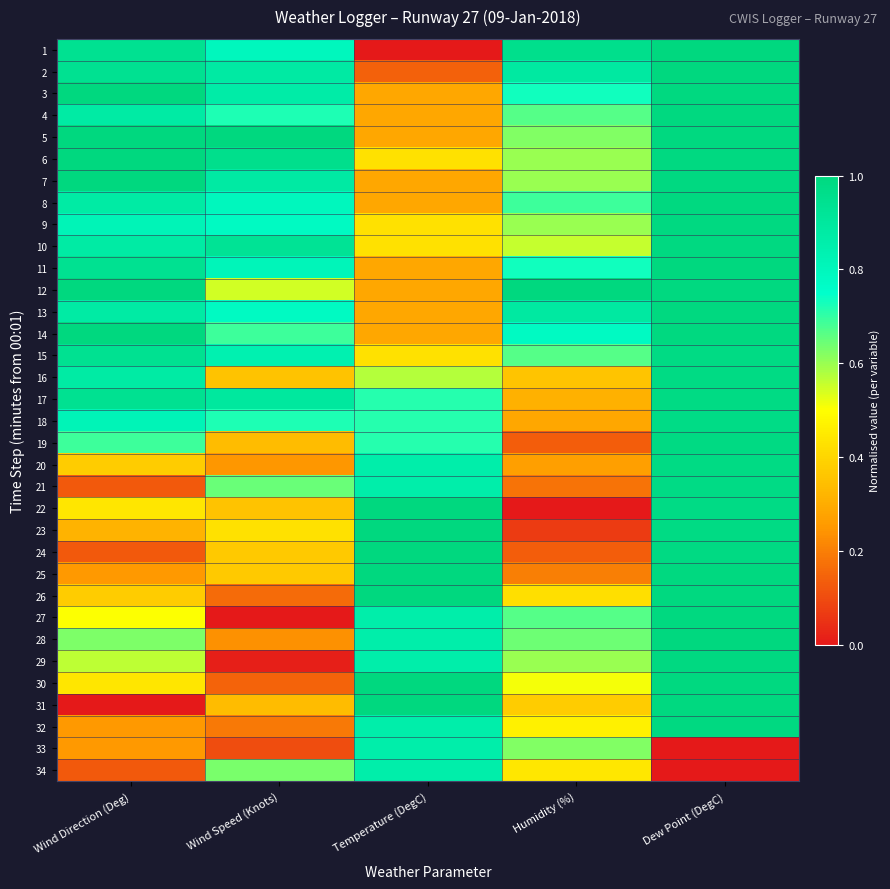

At which category is the sum across all series the highest?

Dew Point (DegC)